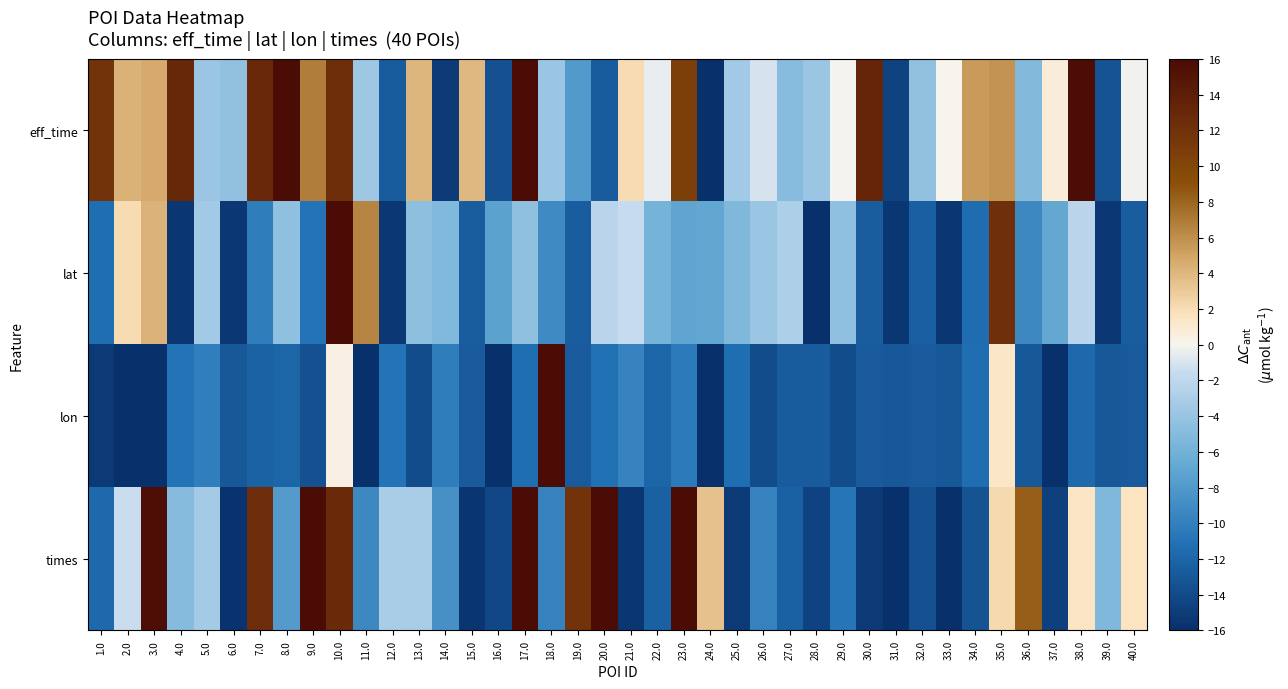

Which label corresponds to the largest value in the chart?

17.0